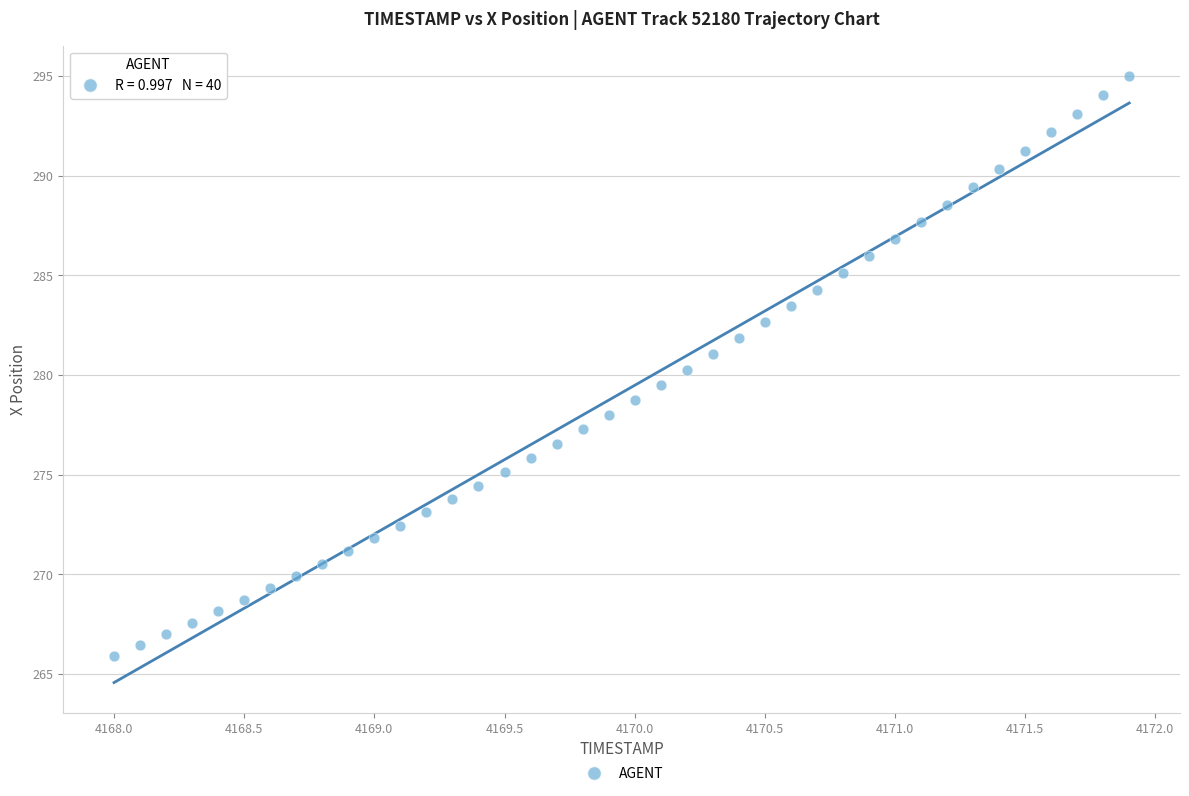

What is the range of X values (max minus min)?

3.9